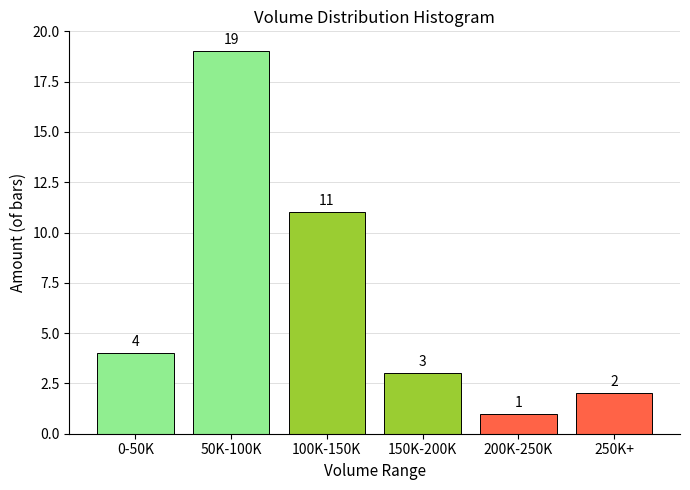

Reading left to right, transcribe all the data shown in this chart.

0-50K=4	50K-100K=19	100K-150K=11	150K-200K=3	200K-250K=1	250K+=2